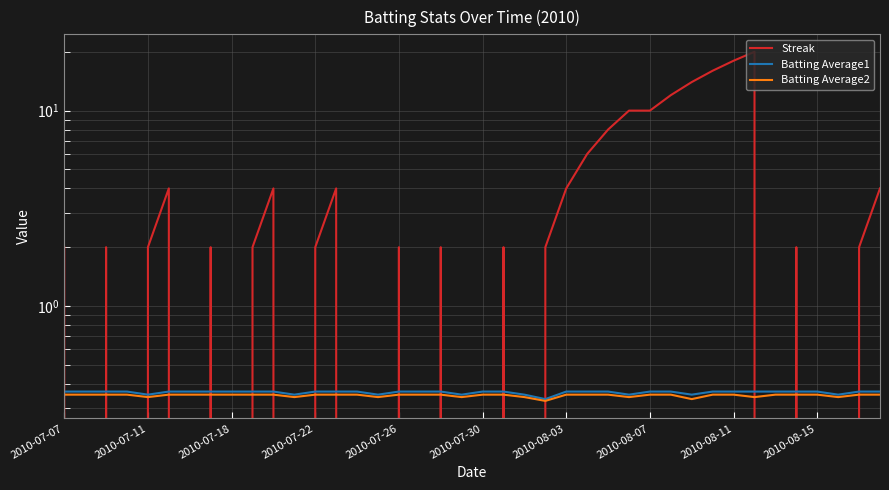

Rank the series at 2010-07-30 from lowest to highest value.

Batting Average2, Batting Average1, Streak